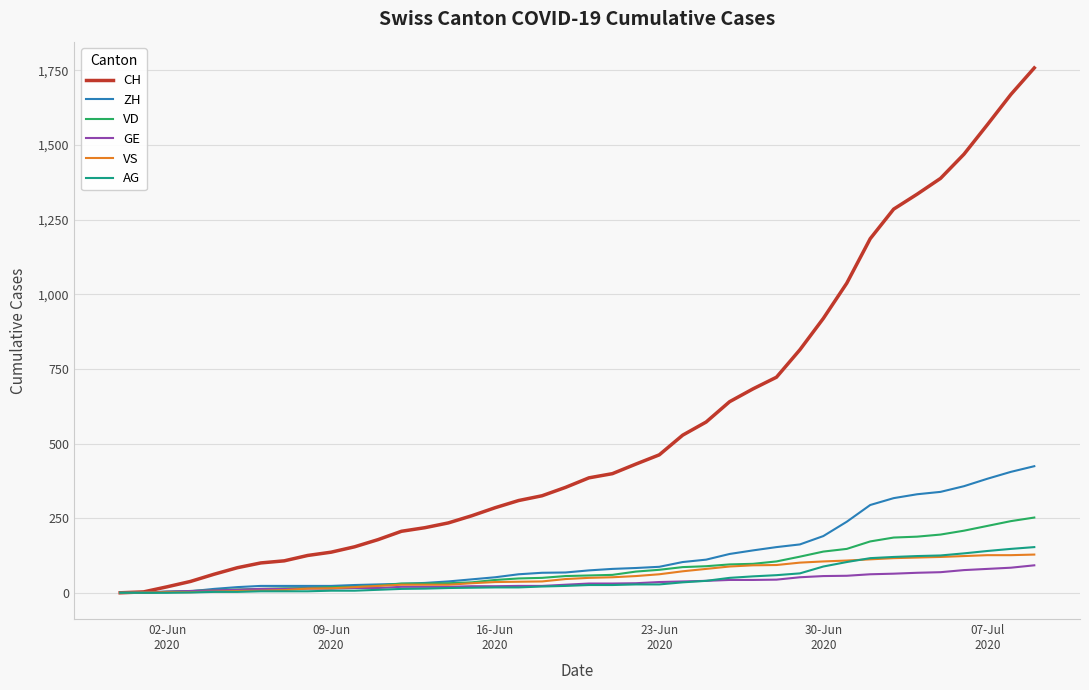

How many lines are shown in the chart?

6